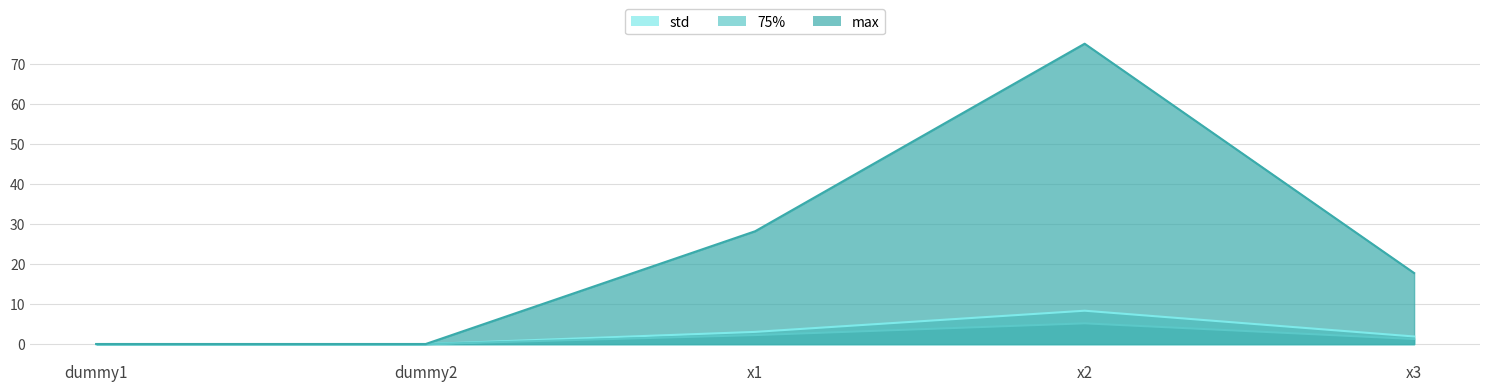

Where is the first local minimum for max?

dummy2